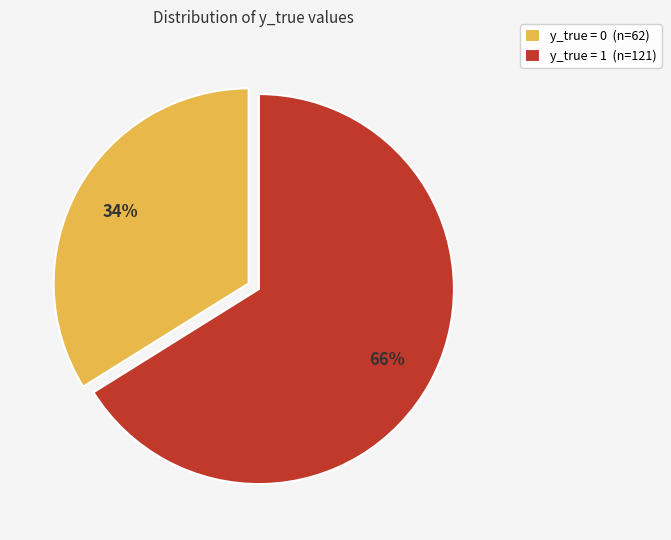

Approximately how many times larger is the value at y_true = 0 compared to y_true = 1?

0.5